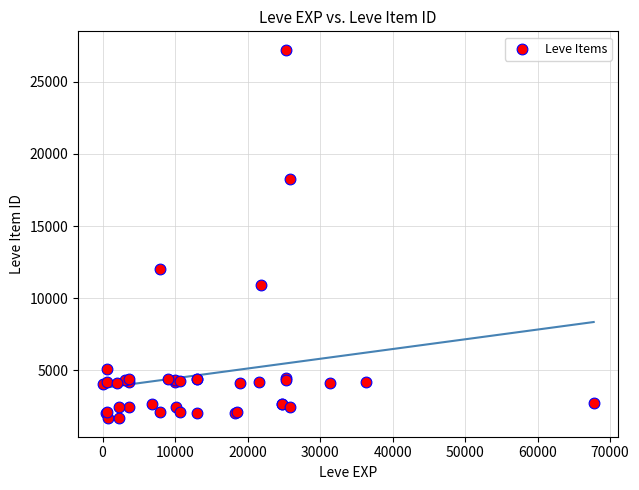

What Y value in the scatter plot is closest to 14448?

12018